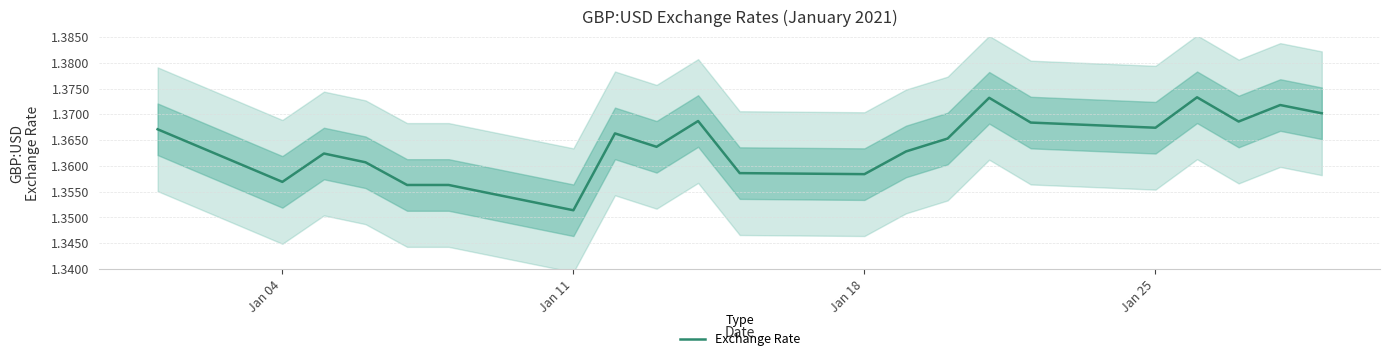

How many lines are shown in the chart?

1